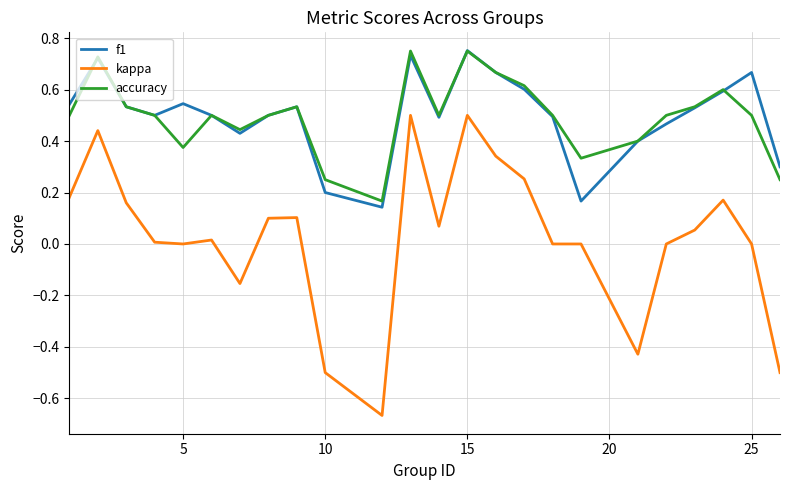

Which series has the widest spread of values?

kappa